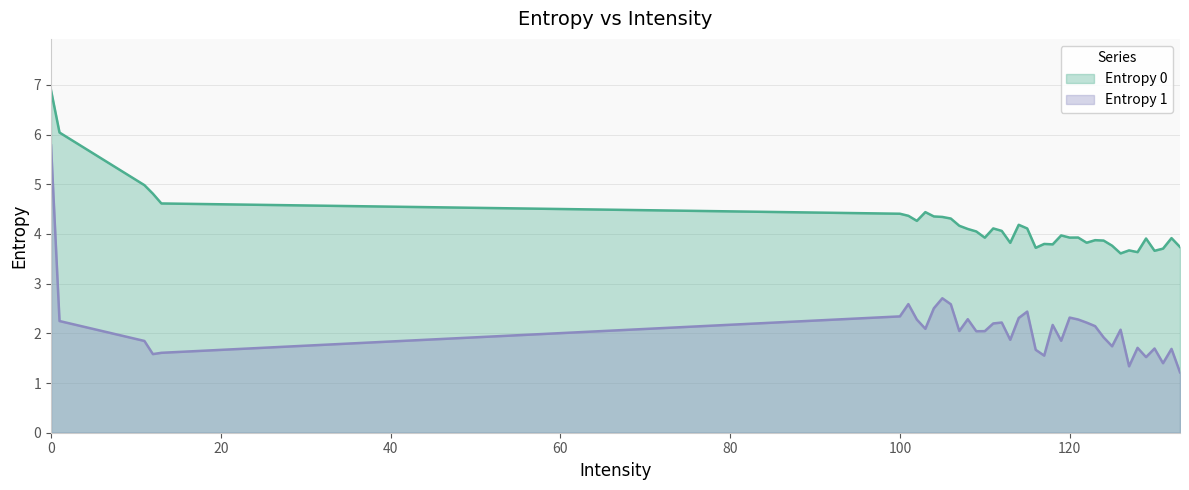

List the series in order of their peak value, highest first.

Entropy 0, Entropy 1